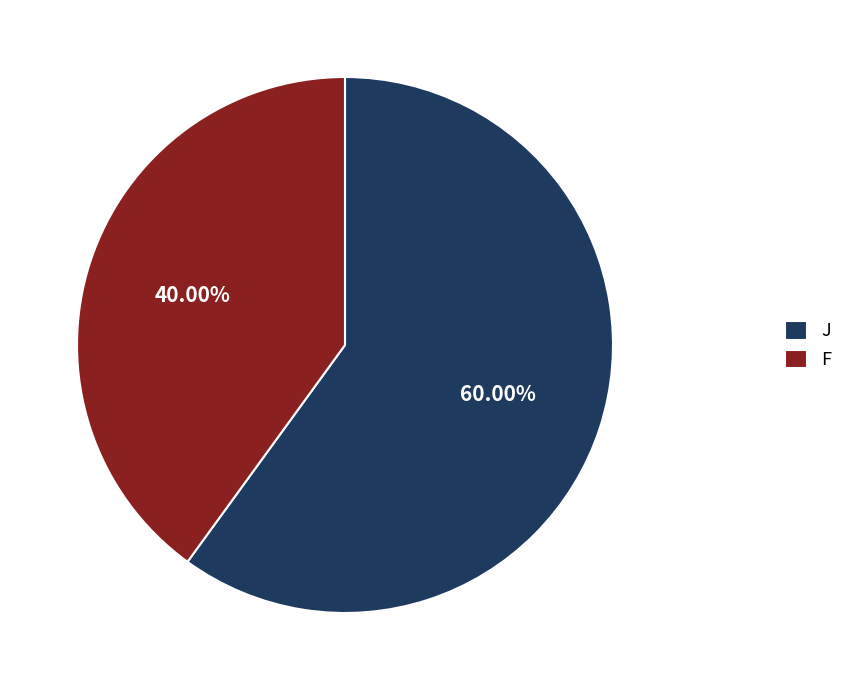

To the nearest percent, what is the difference between the largest and smallest slice percentages?

20%